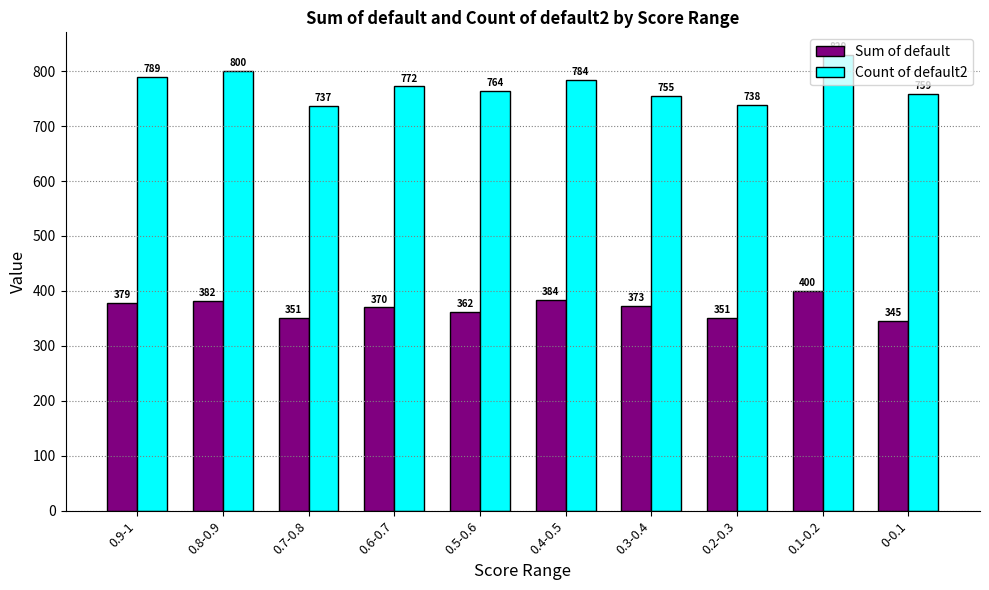

What is the lowest value of the Count of default2 series?

737